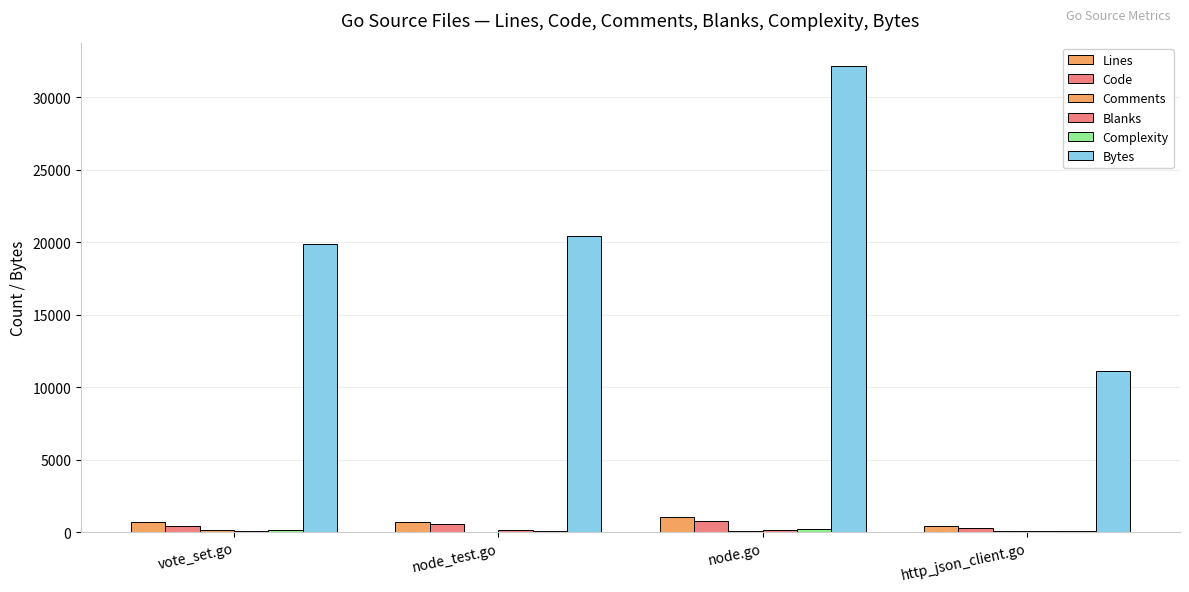

How many distinct data groups are displayed?

6